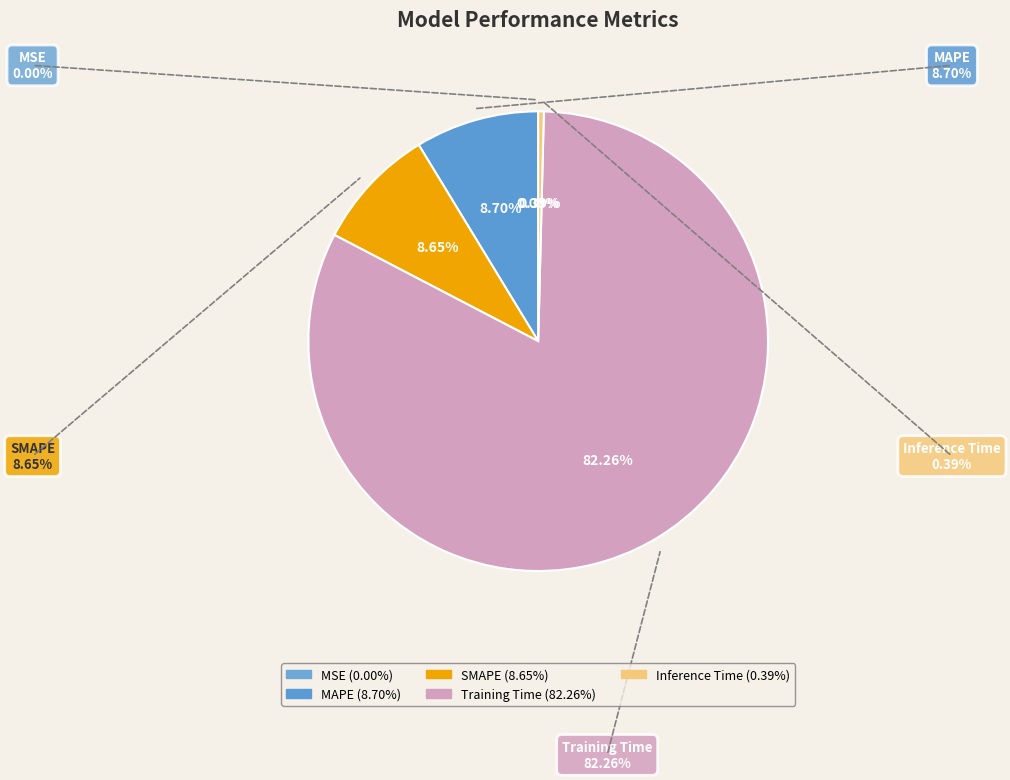

Rank the categories by value from highest to lowest.

Training Time, MAPE, SMAPE, Inference Time, MSE